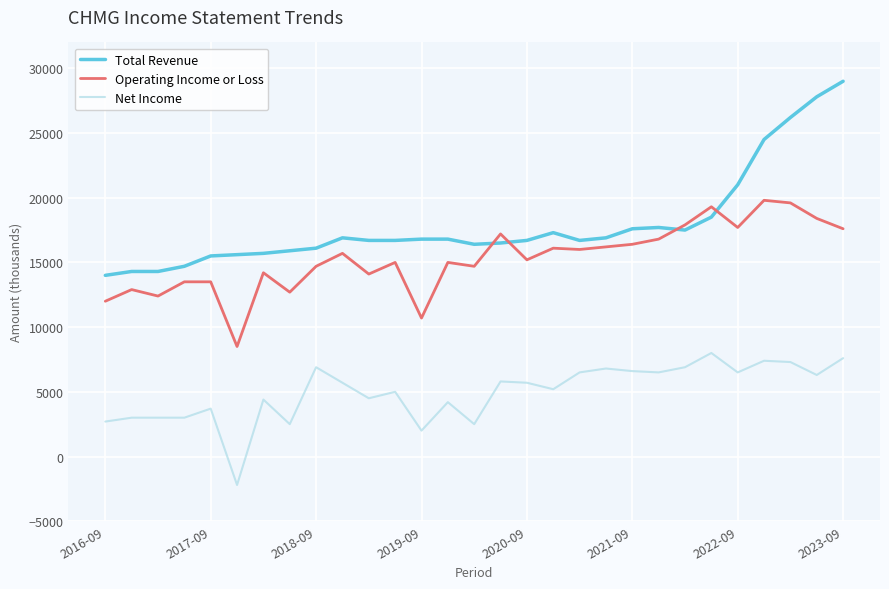

Which series has the largest range (max minus min)?

Total Revenue